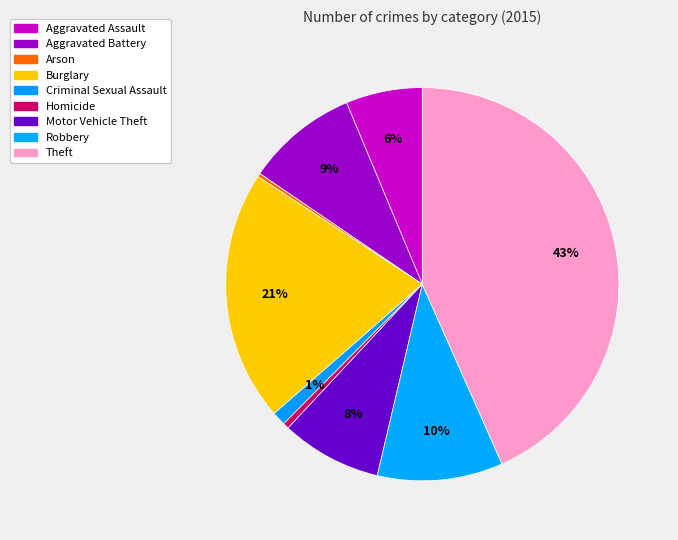

What is the largest slice in the pie chart?

Theft